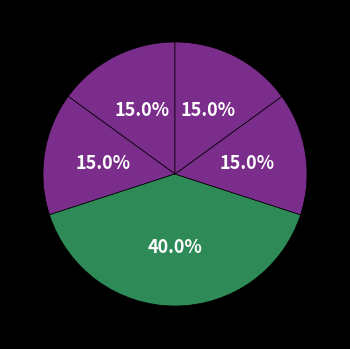

Which category has the smallest portion of the pie?

CS449